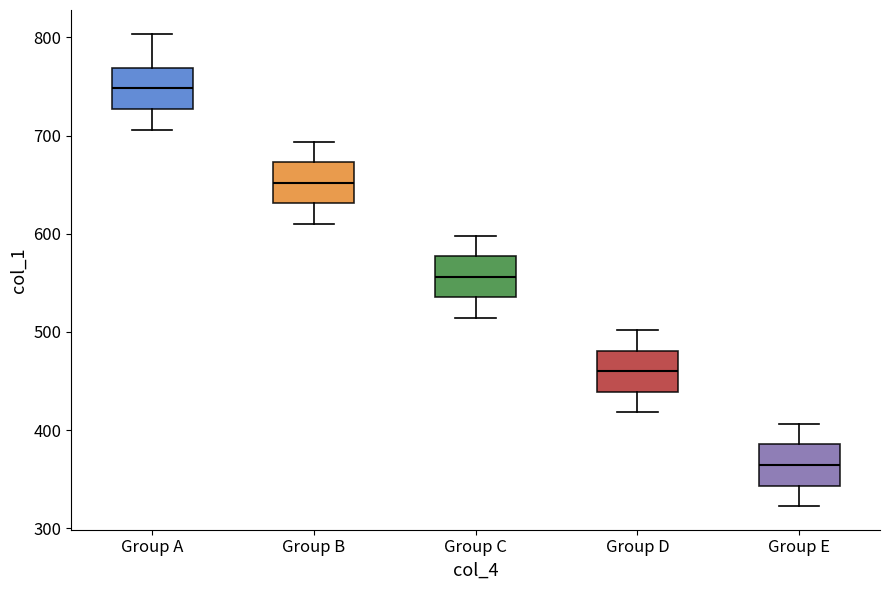

Reading left to right, read every box against the y-axis: the position of its median line, the range the box covers, and the ends of its whiskers. The values are not printed on the chart, so give them approximately, as read against the axis.

Group A: median 750, box 730 to 770, whiskers 710 to 800
Group B: median 650, box 630 to 670, whiskers 610 to 690
Group C: median 560, box 540 to 580, whiskers 510 to 600
Group D: median 460, box 440 to 480, whiskers 420 to 500
Group E: median 360, box 340 to 390, whiskers 320 to 410